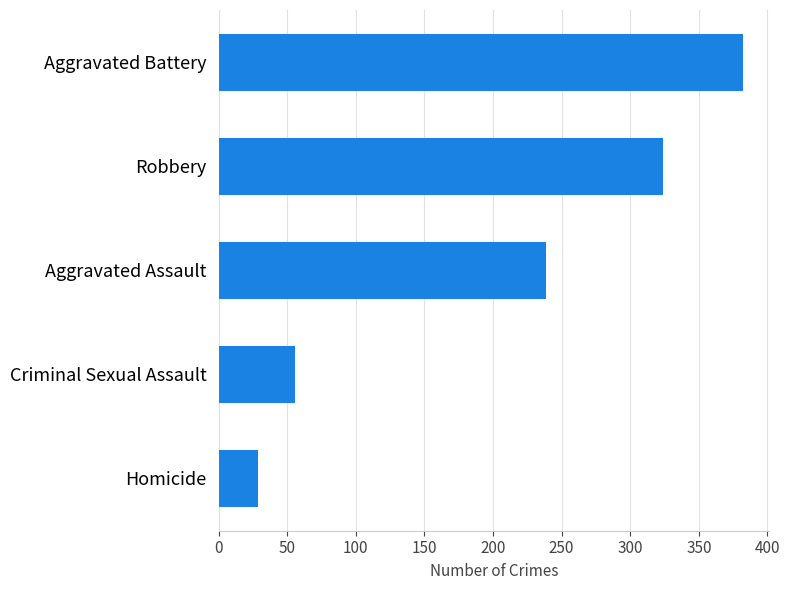

What is the change in value from Aggravated Assault to Robbery?

+85.5